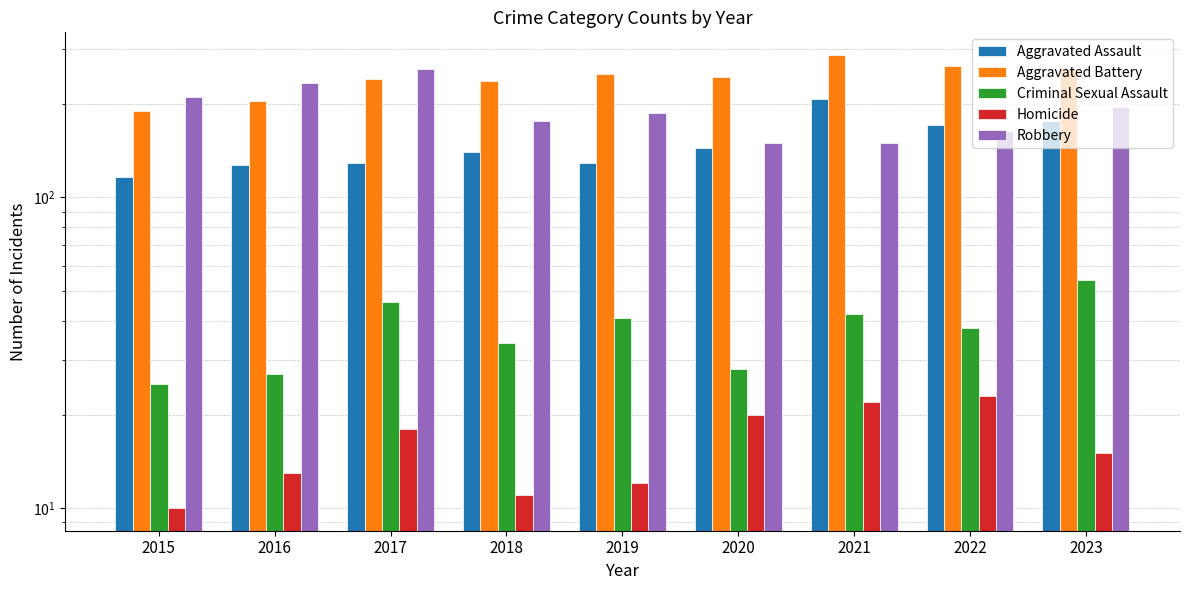

At how many categories does at least one series exceed 85?

9